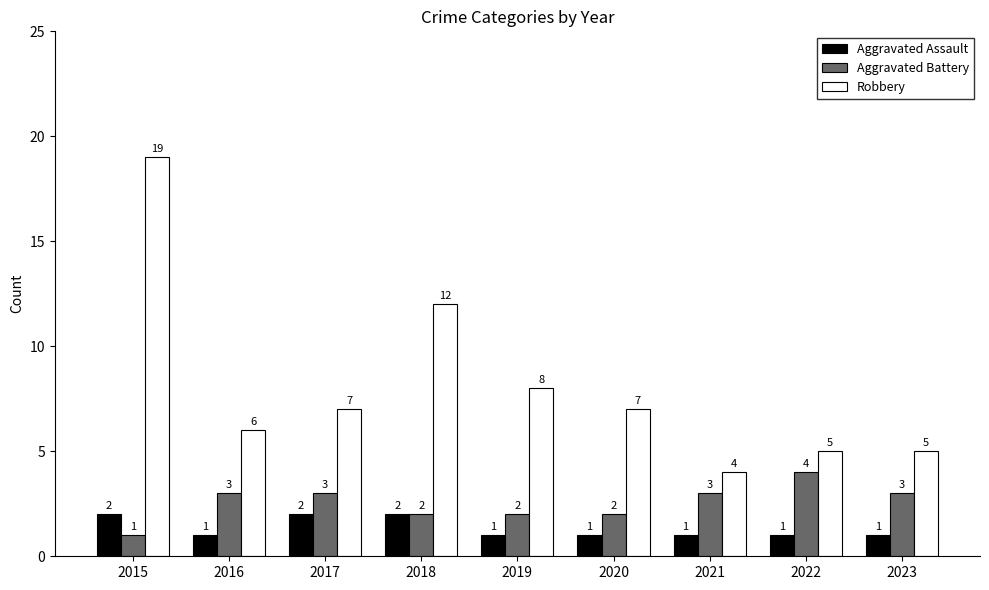

Is it true that Aggravated Battery equals 3 at 2021?

True